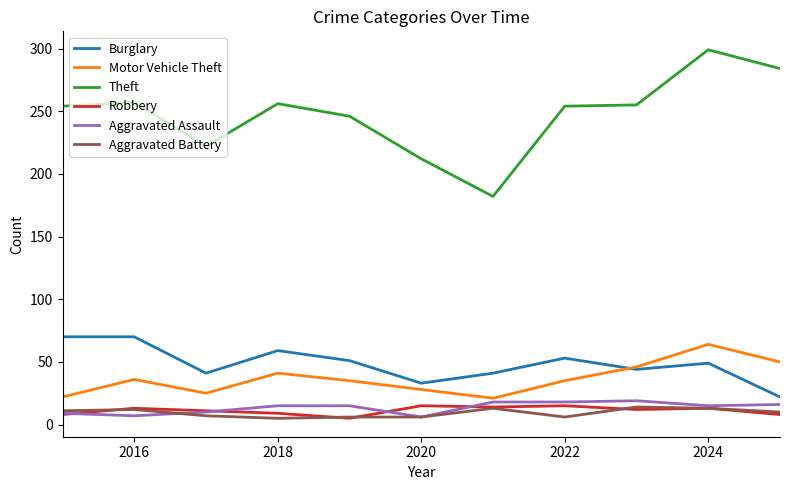

Does the chart display data point markers on the line(s)?

No